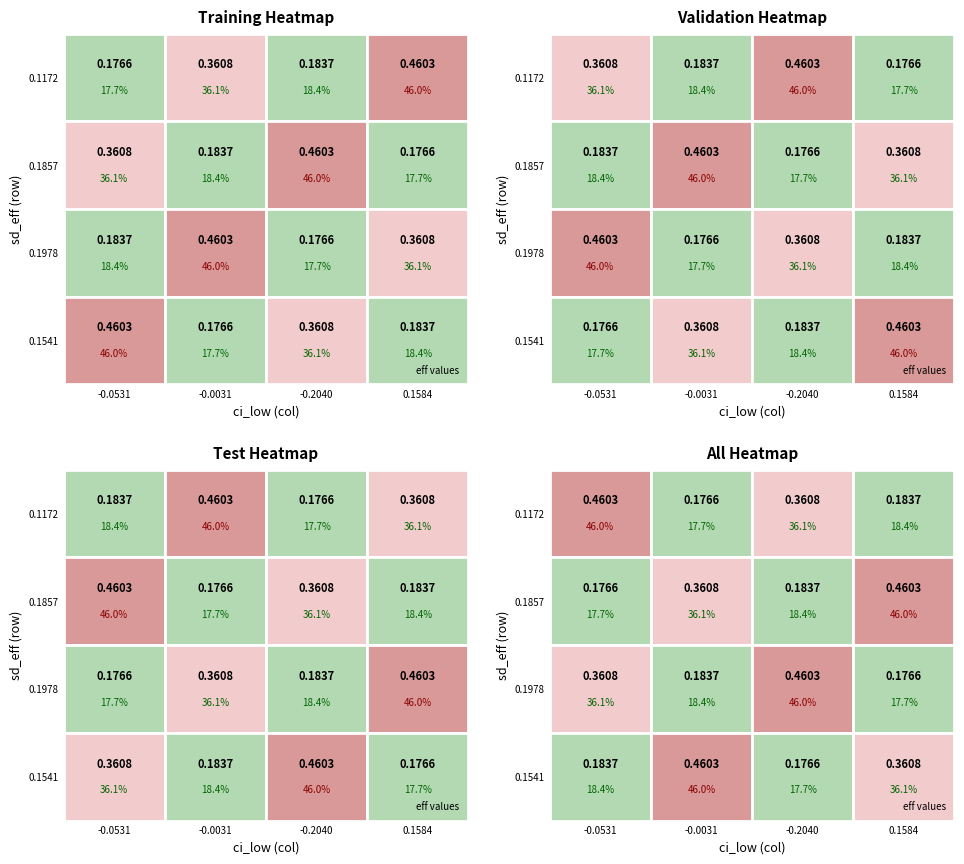

What is the maximum value shown in the chart?

0.5